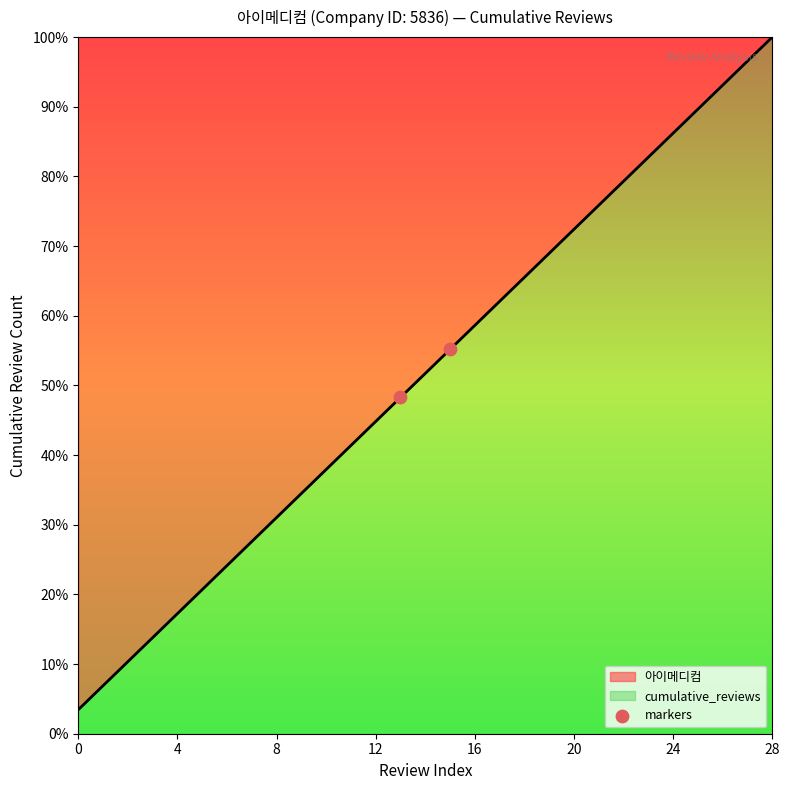

What is the ratio of the value at 0 to the value at 4?

0.2